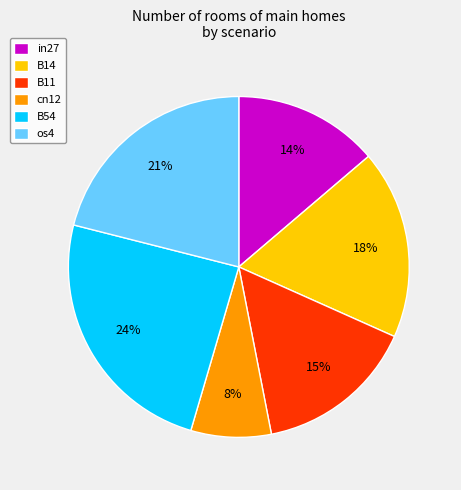

To the nearest percent, what is the combined percentage of B14 and B54?

42%